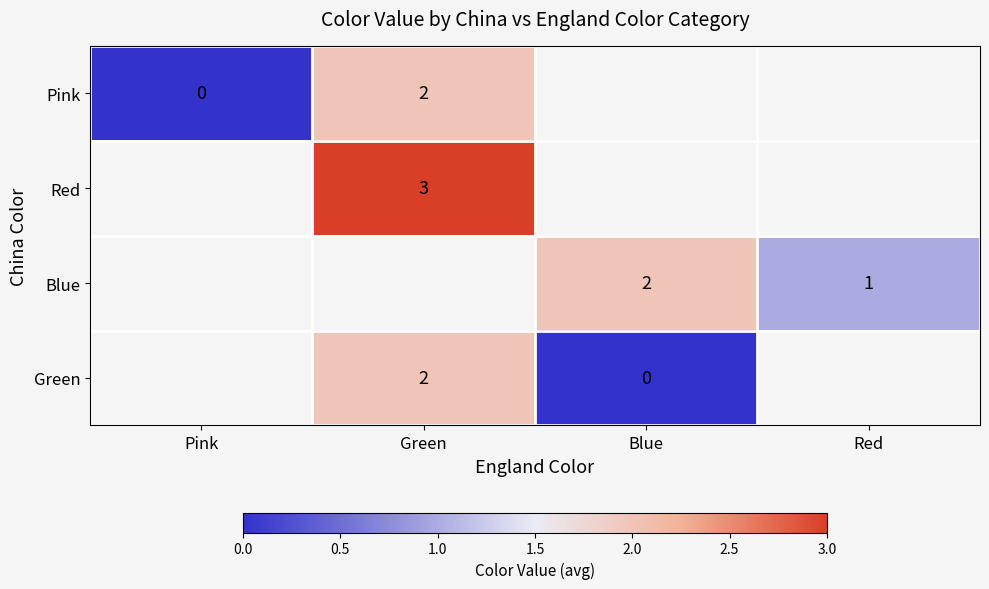

Is the value of Blue at Red greater than the value of Pink at Pink?

Yes